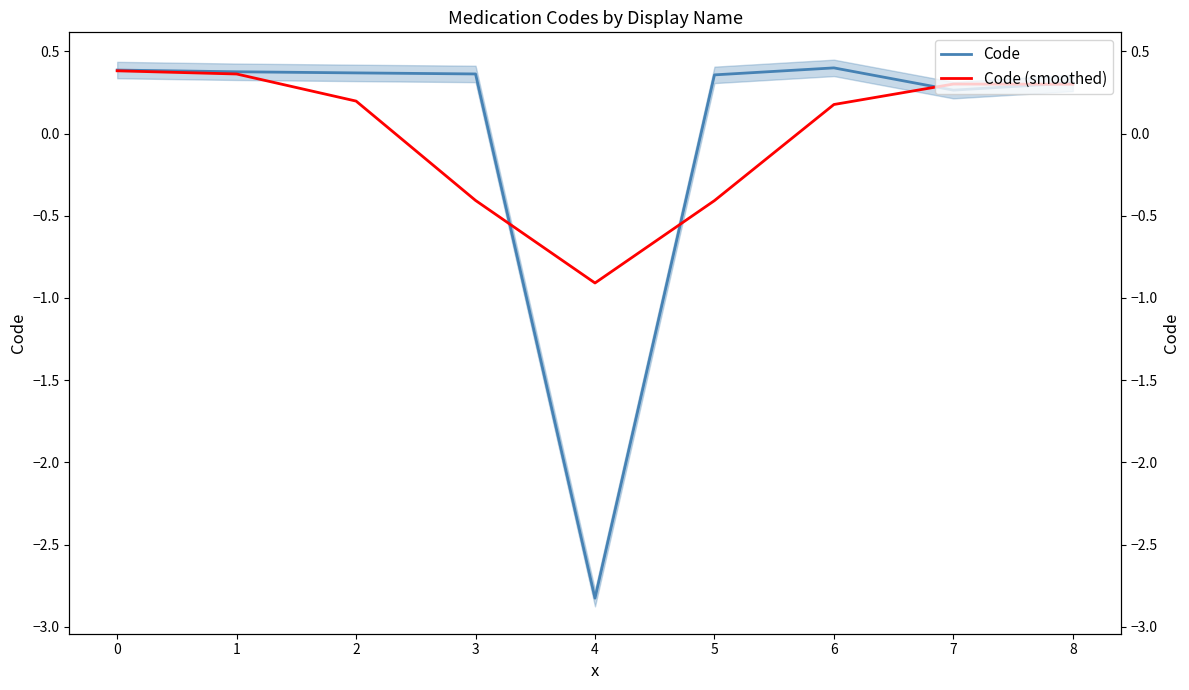

List the labels in order of Code (smoothed) value, largest first.

0, 1, 7, 8, 2, 6, 3, 5, 4